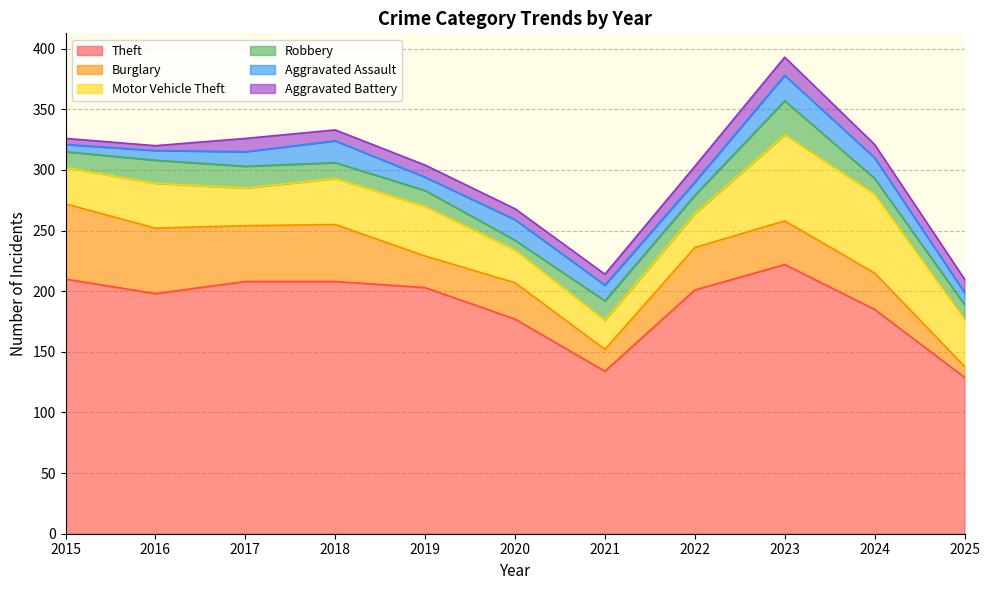

The value of Motor Vehicle Theft at 2017 is 31. True or false?

True